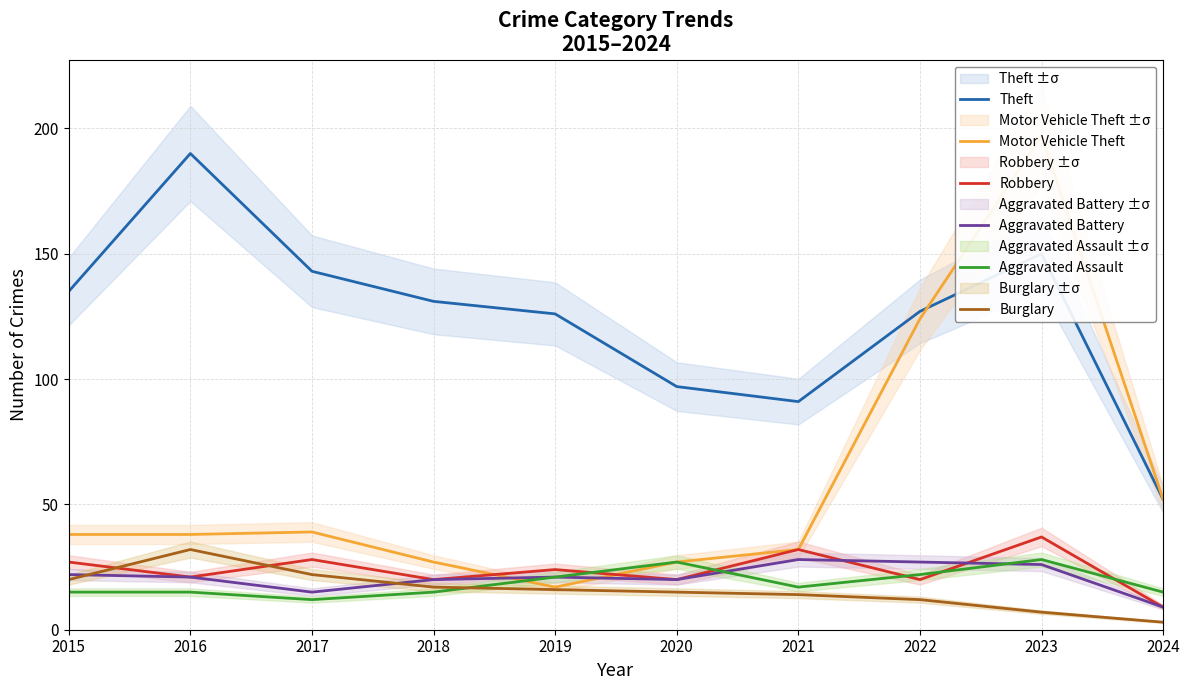

What is the sum of all Burglary values?

158